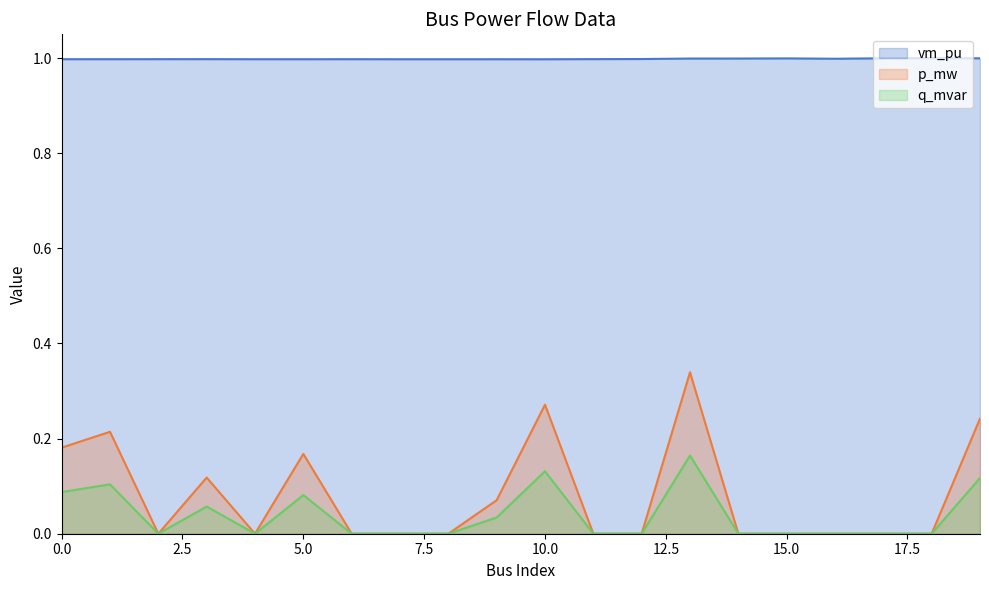

What is the minimum value for vm_pu?

1.0